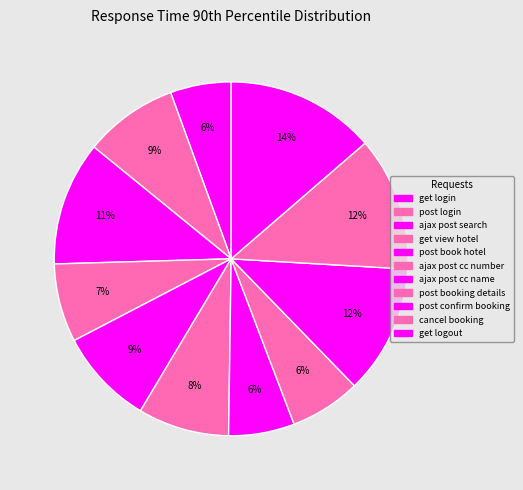

Is it true that cancel booking is 1% of the pie?

False